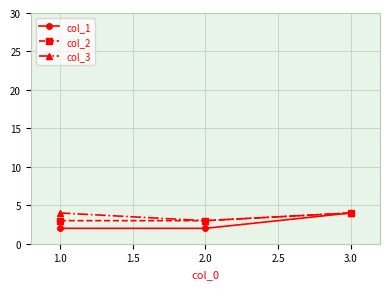

Is it true that col_1 equals 2 at 1.0?

True